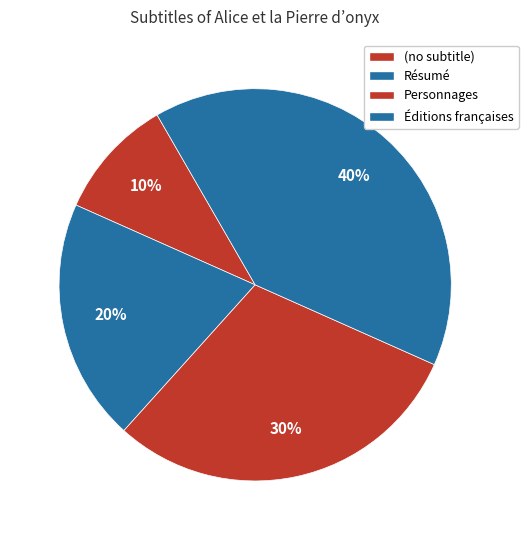

Is Éditions françaises the majority of the pie?

No